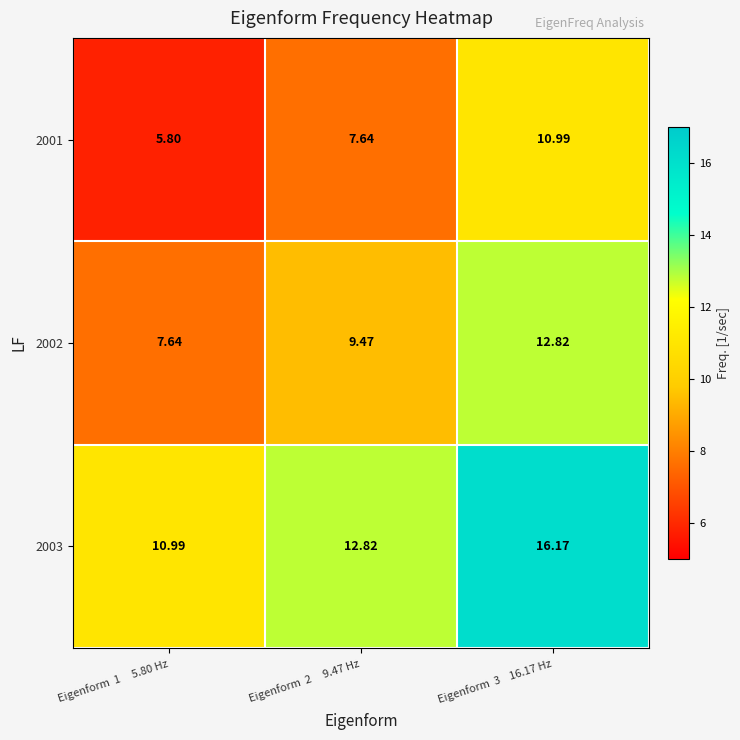

Between Eigenform  1     5.80 Hz and Eigenform  3    16.17 Hz, which series saw the biggest shift?

2001